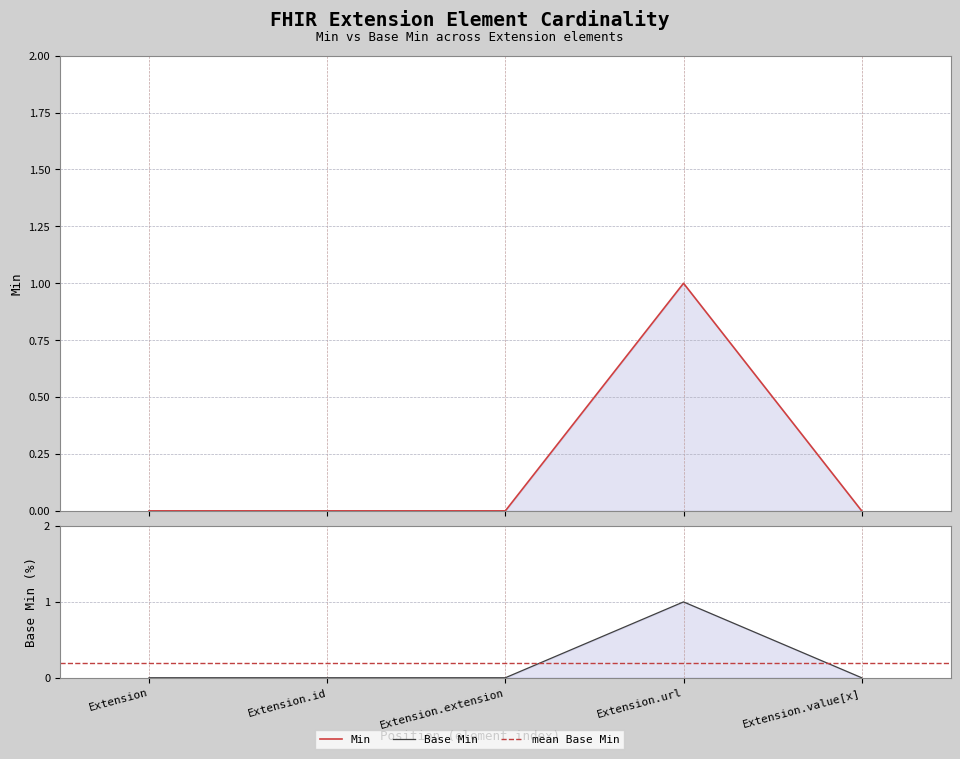

What is the maximum value shown in the chart?

1